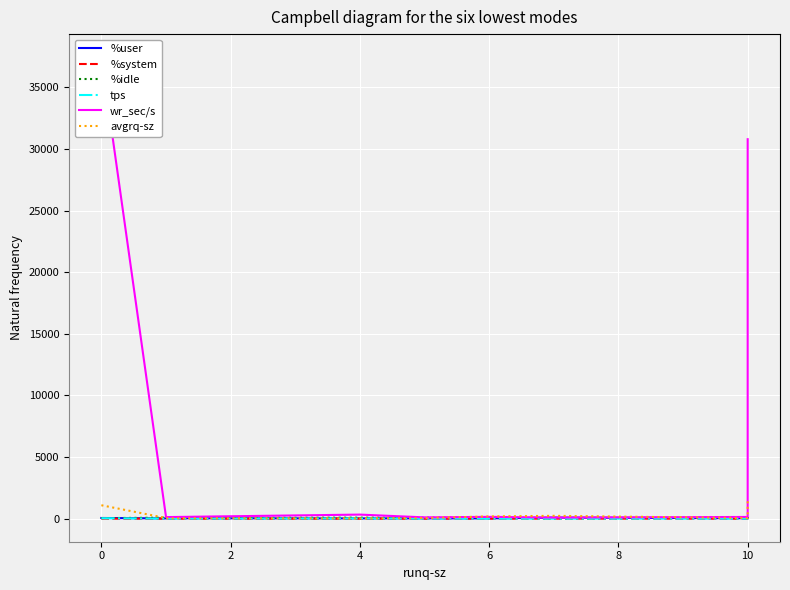

What is the sum of all tps values?

82.8